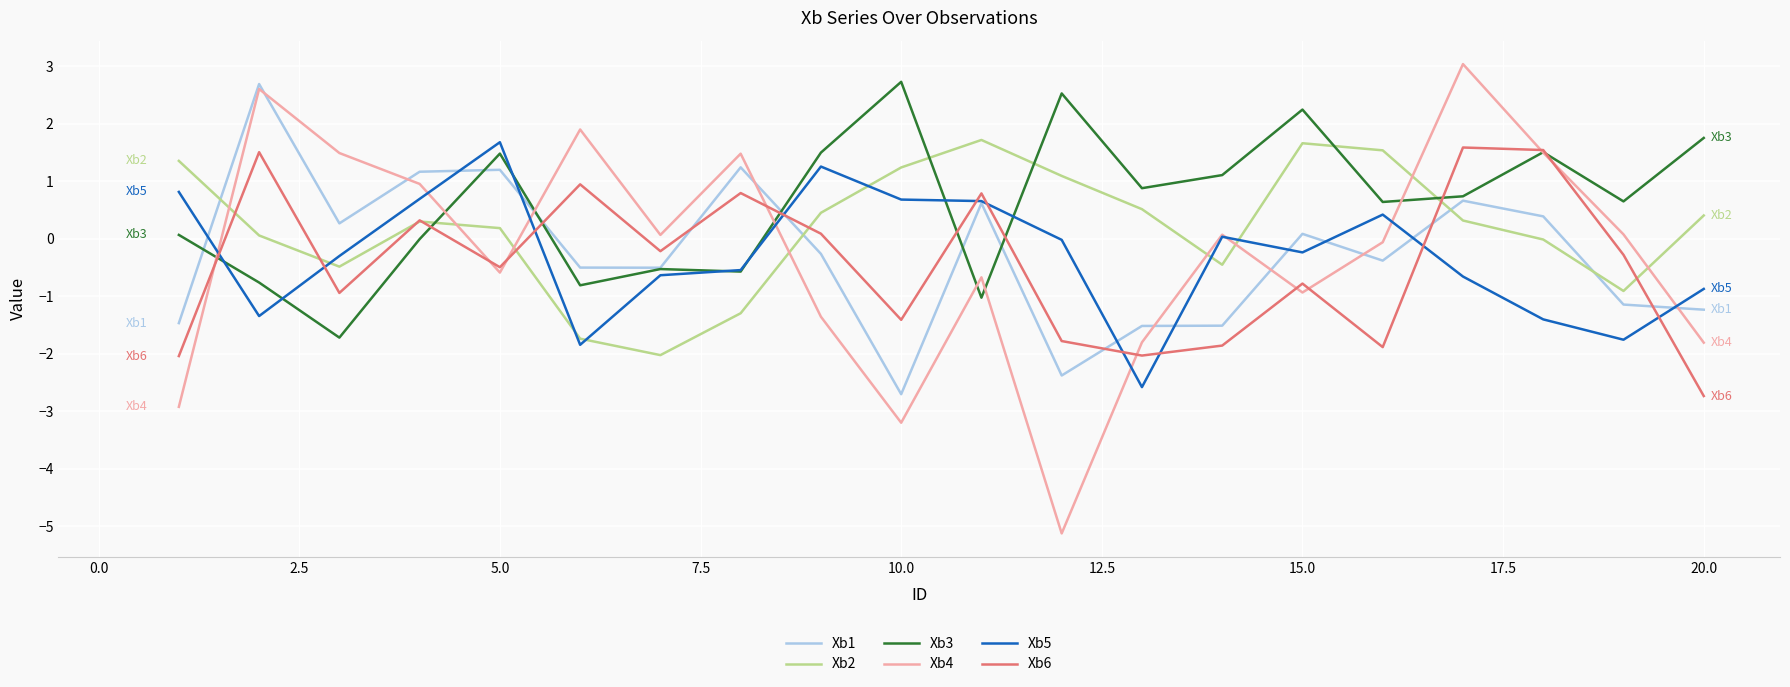

Which series has the largest range (max minus min)?

Xb4